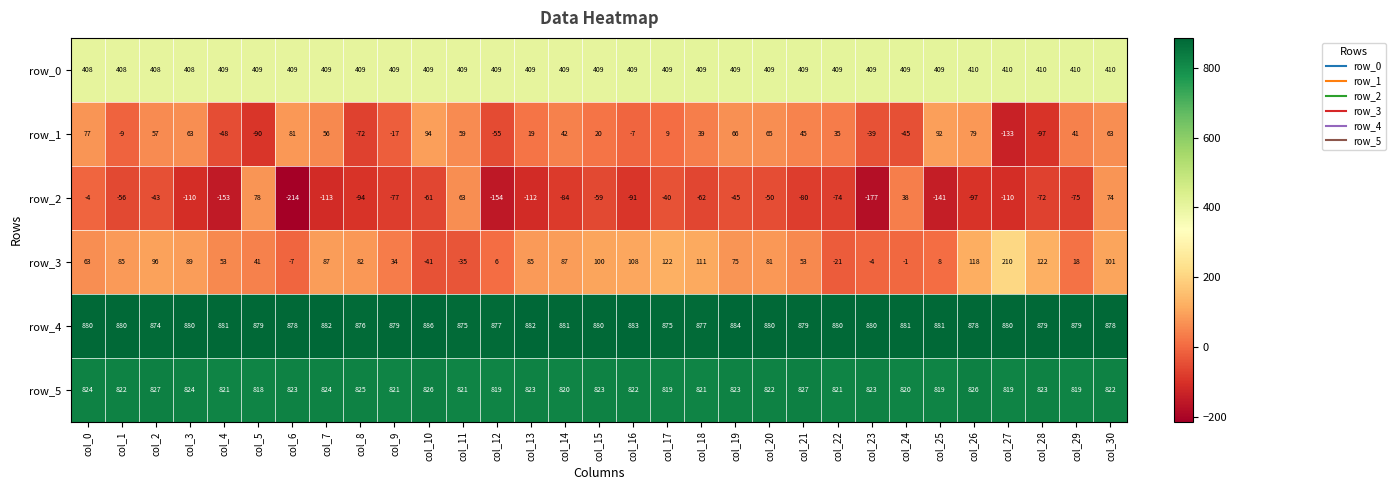

What is the maximum value for row_2?

78